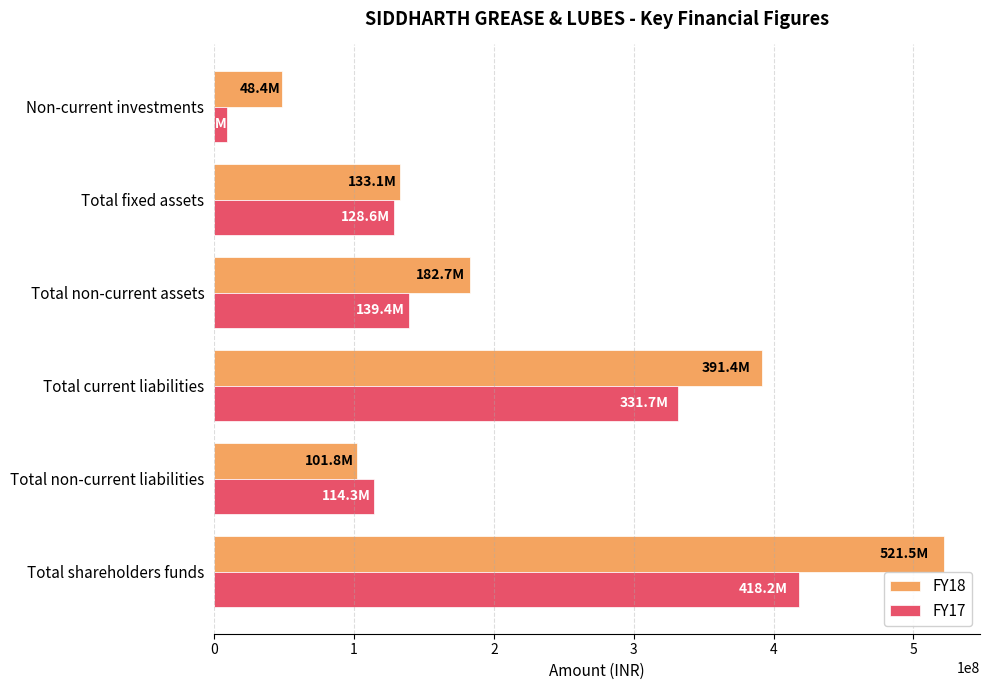

True or false: FY17 has a value of 220212641 at Total fixed assets.

False